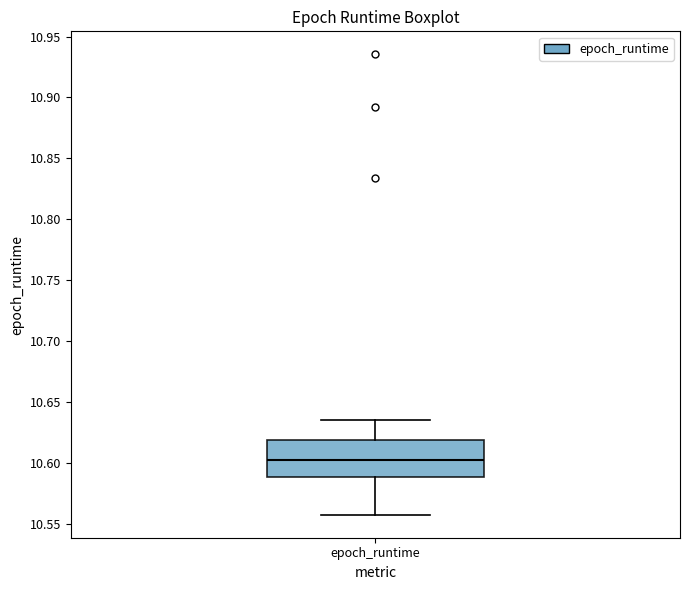

Where does the upper whisker of the box for epoch_runtime end on the y-axis? The values are not printed on the chart, so give them approximately, as read against the axis.

10.635